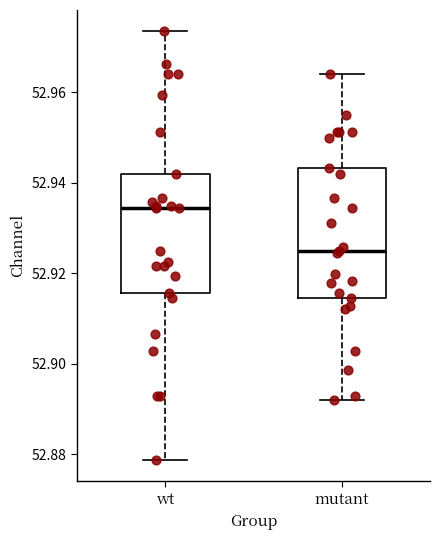

Reading left to right, read every box against the y-axis: the position of its median line, the range the box covers, and the ends of its whiskers. The values are not printed on the chart, so give them approximately, as read against the axis.

wt: median 52.934, box 52.916 to 52.942, whiskers 52.878 to 52.974
mutant: median 52.924, box 52.914 to 52.944, whiskers 52.892 to 52.964